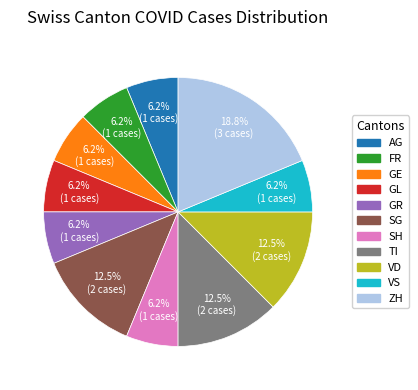

Which slice is the largest?

ZH